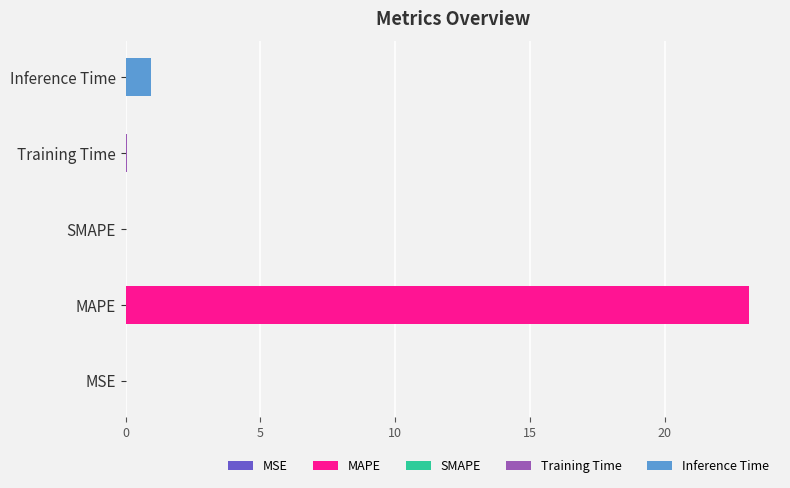

Reading left to right, list all the values displayed in this chart.

0.0	23.1	0.0	0.1	1.0